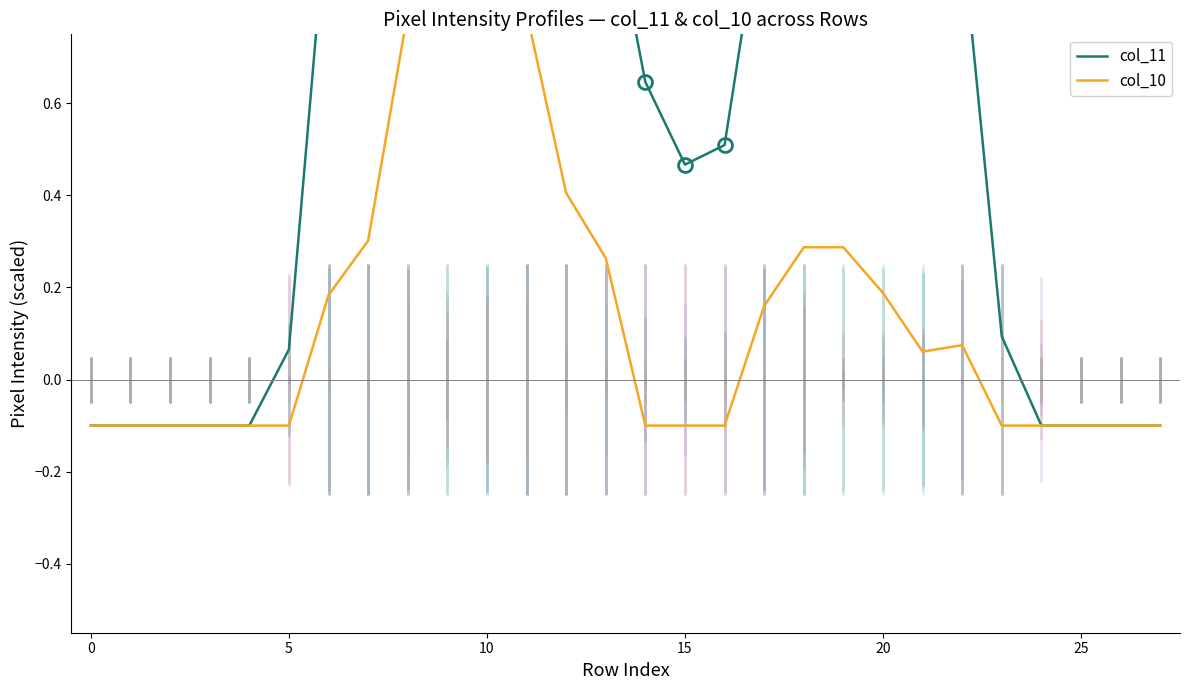

What is the minimum value for col_11?

-0.1